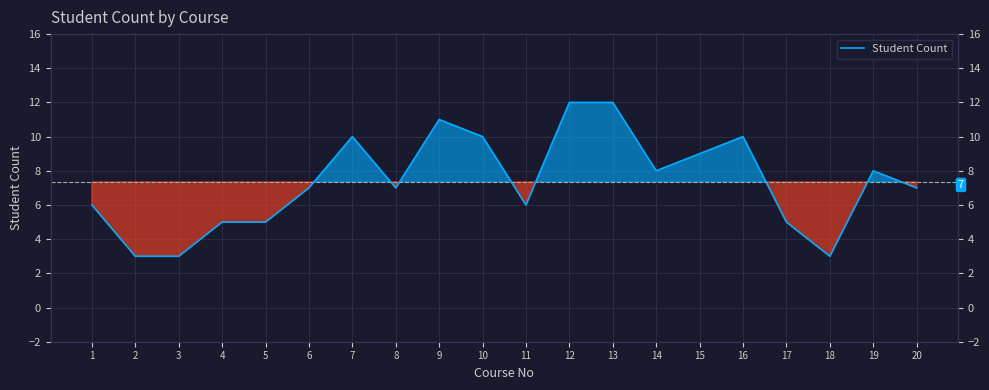

The value at 9 is 11. True or false?

True